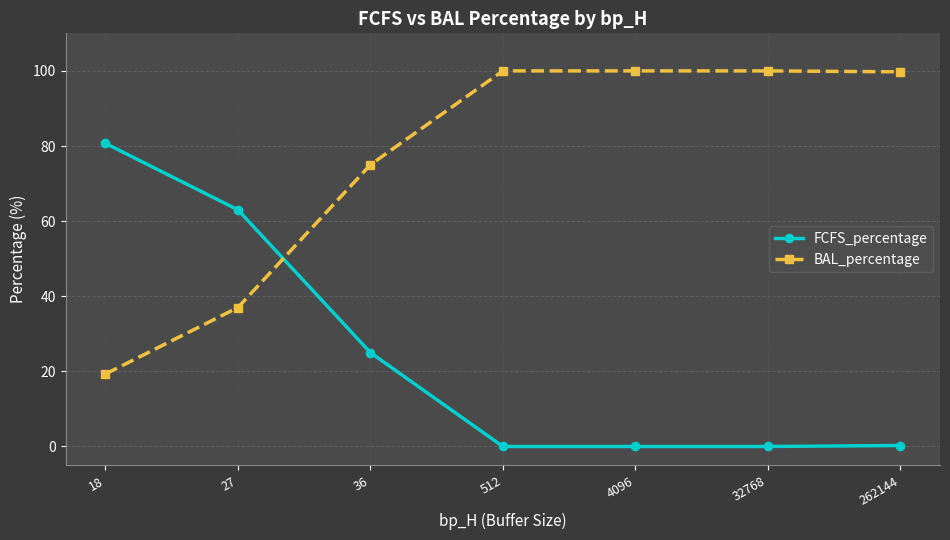

Read the FCFS_percentage value at 18.

80.7